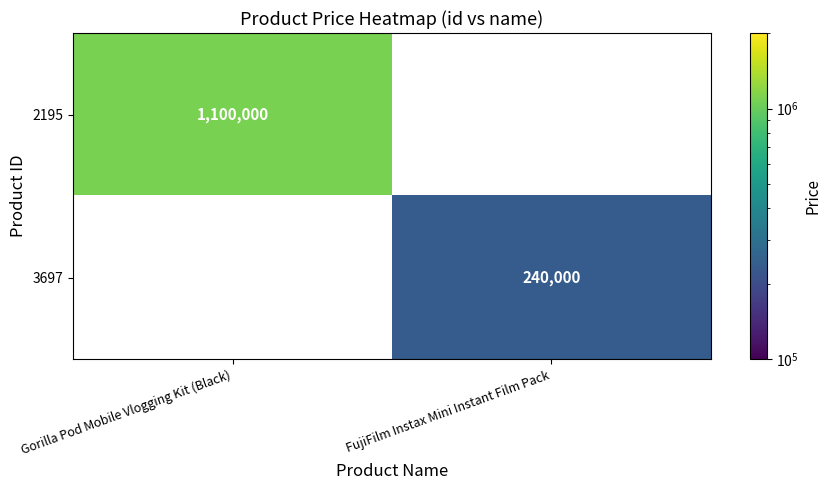

Is the value of 3697 at FujiFilm Instax Mini Instant Film Pack greater than the value of 2195 at Gorilla Pod Mobile Vlogging Kit (Black)?

No